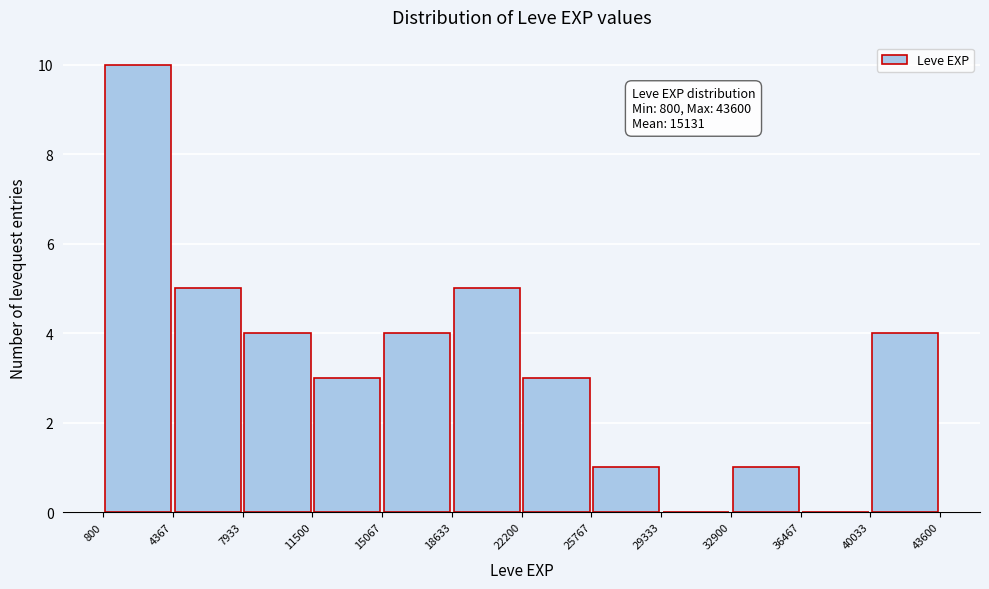

Over which range of the x-axis is the bar tallest?

800 to 4367